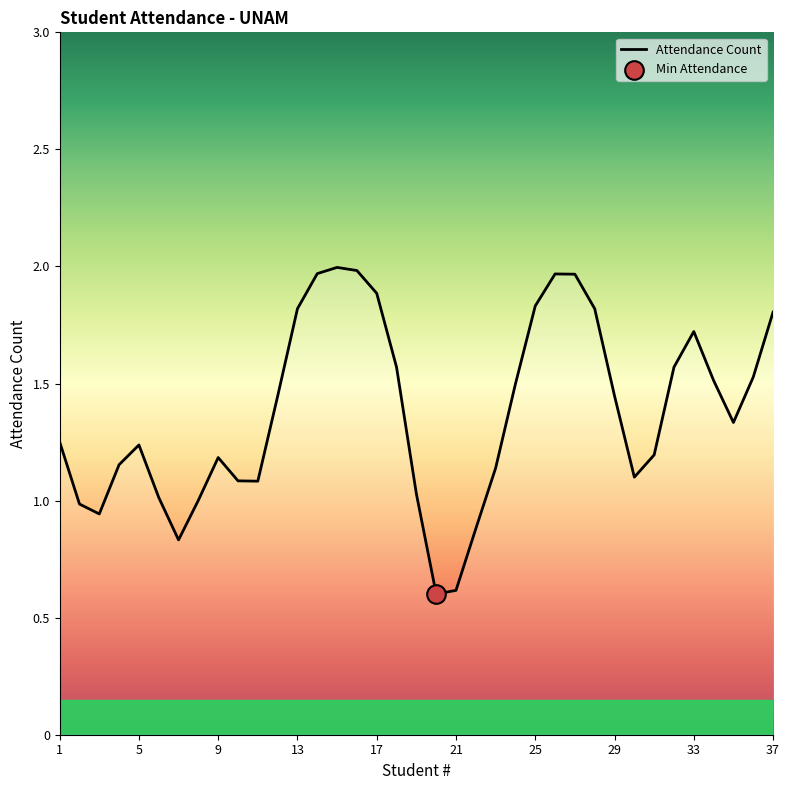

What is the minimum value shown in the chart?

0.6